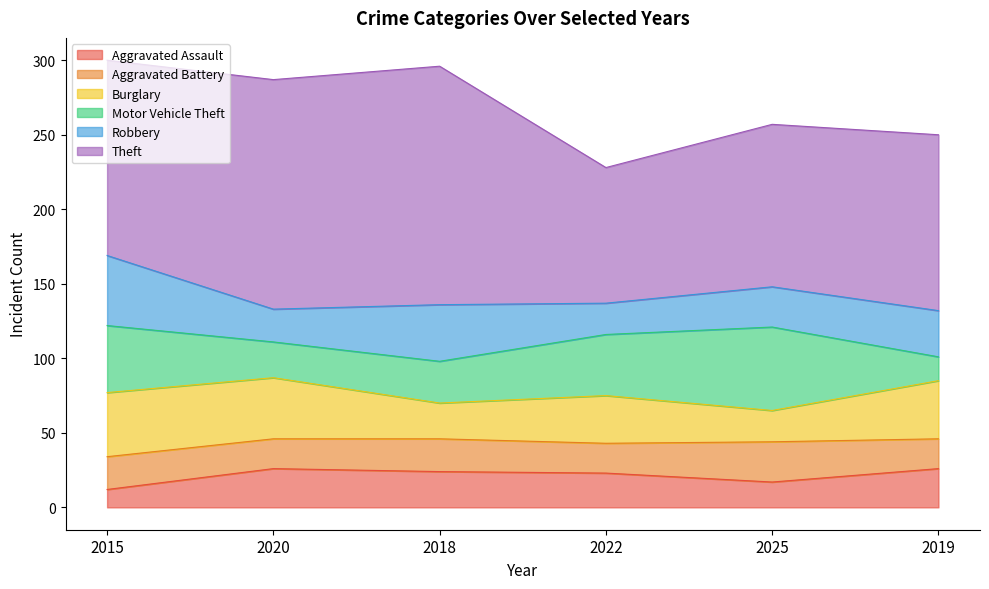

True or false: Theft and Burglary cross at least once.

False